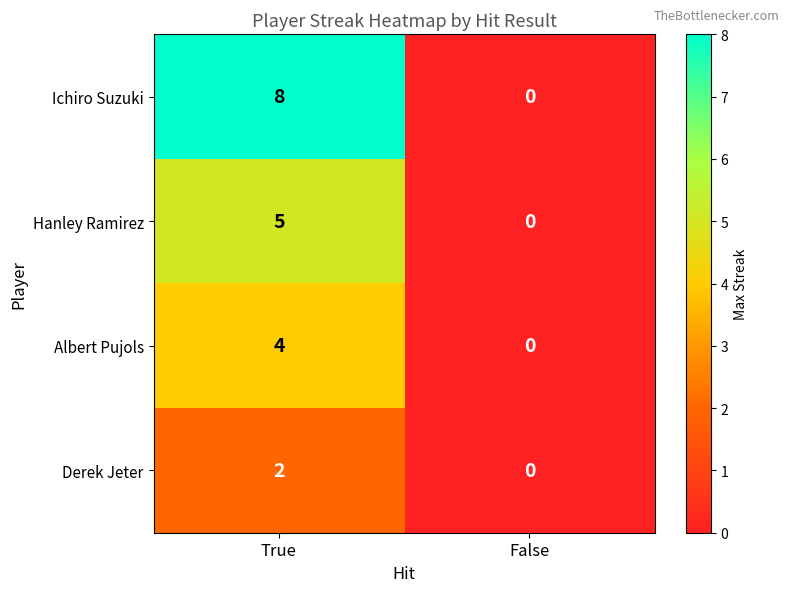

What is the difference between the Hanley Ramirez values at False and True?

5